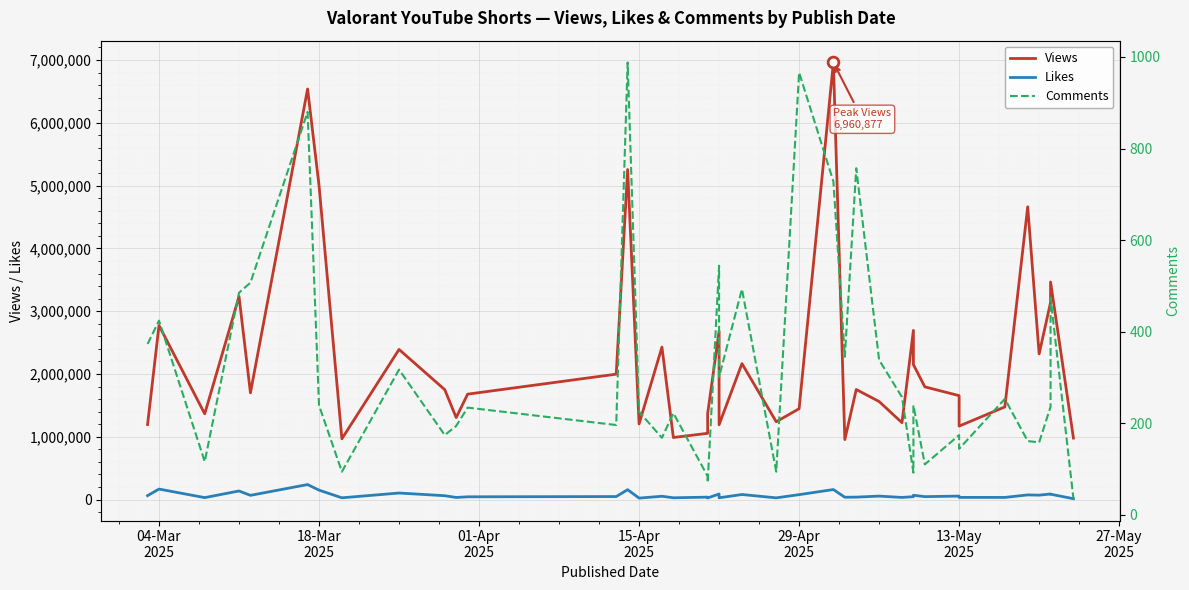

Which series contains the lowest Y value?

Comments